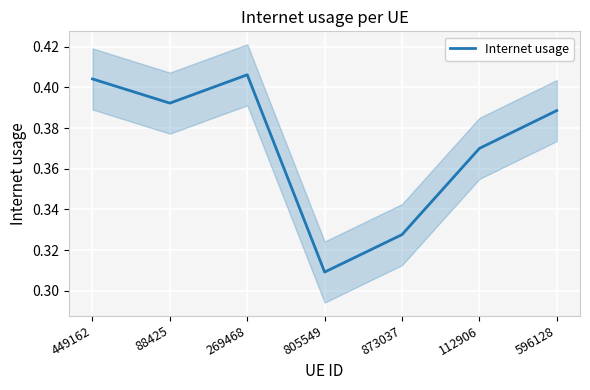

What is the maximum value shown in the chart?

0.4